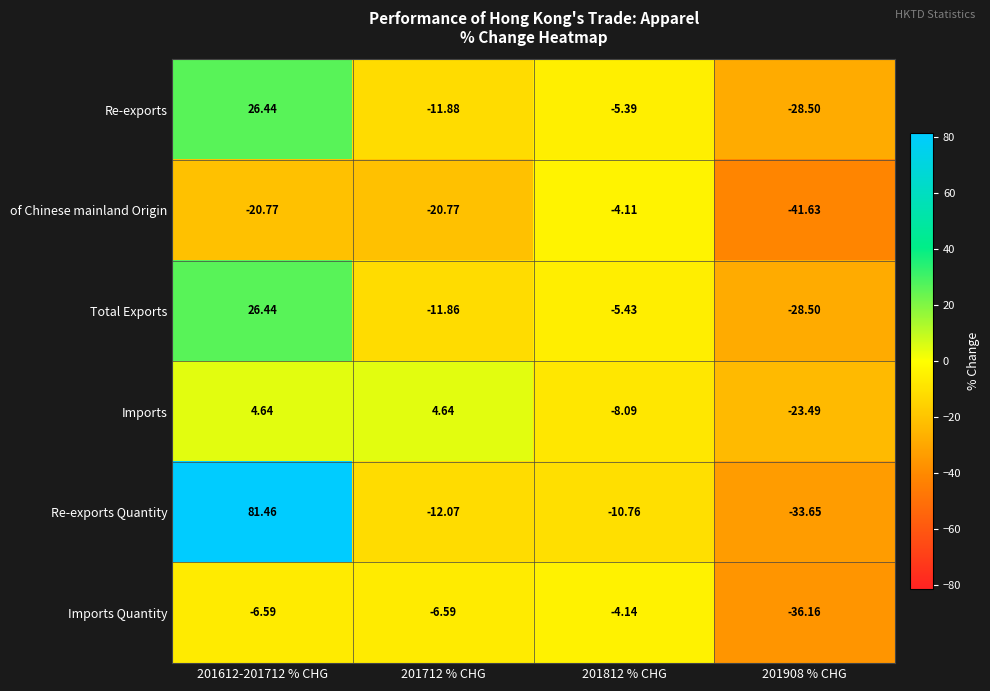

Is the value of Re-exports at 201612-201712 % CHG greater than the value of Re-exports Quantity at 201908 % CHG?

Yes